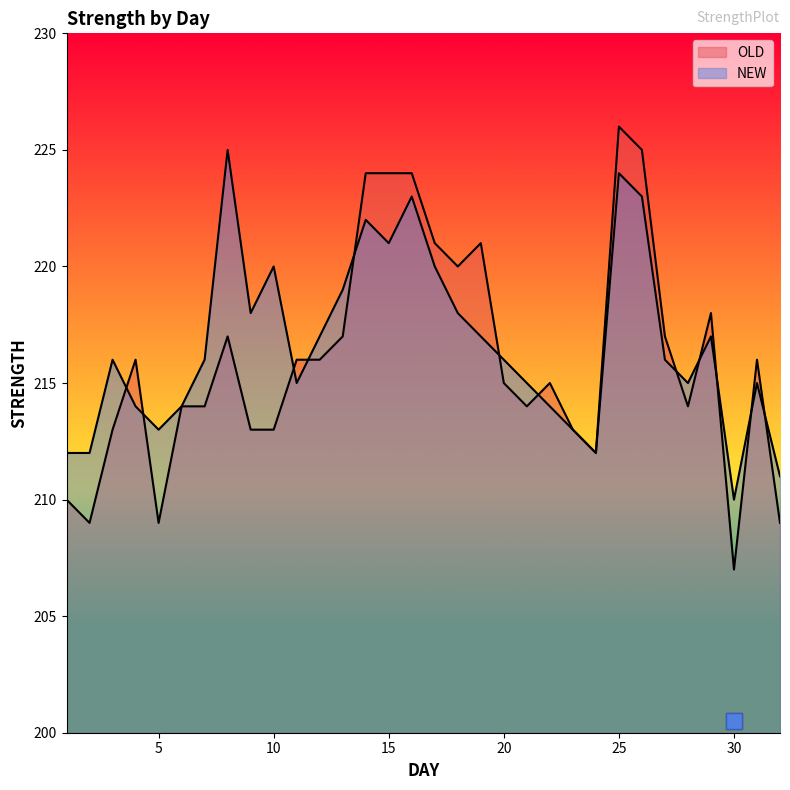

Is it true that OLD equals 224 at 15?

True